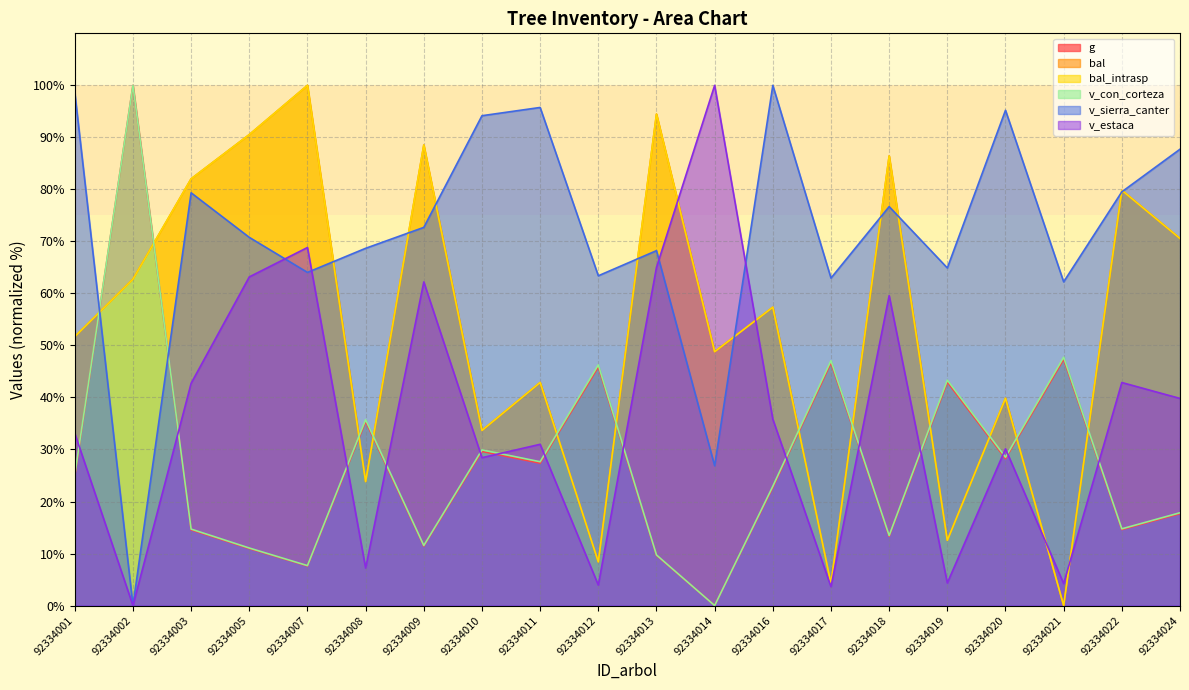

Reading left to right, what are all the values shown in this chart?

g: 24.9	100.0	14.6	11.0	7.6	35.4	11.4	29.6	27.4	45.9	9.6	0.0	22.7	46.7	13.3	43.0	28.2	47.4	14.6	17.7
bal: 51.7	62.7	82.0	90.5	100.0	23.8	88.5	33.7	42.9	8.4	94.5	48.8	57.4	4.2	86.4	12.5	39.8	0.0	79.8	70.6
bal_intrasp: 51.7	62.7	82.0	90.5	100.0	23.8	88.5	33.7	42.9	8.4	94.5	48.8	57.4	4.2	86.4	12.5	39.8	0.0	79.8	70.6
v_con_corteza: 25.1	100.0	14.7	11.1	7.7	35.7	11.5	29.9	27.6	46.3	9.7	0.0	22.9	47.1	13.5	43.3	28.5	47.7	14.7	17.8
v_sierra_canter: 98.6	0.0	79.3	70.8	64.0	68.7	72.7	94.2	95.8	63.4	68.2	26.9	100.0	63.0	76.7	64.9	95.2	62.2	79.5	87.7
v_estaca: 33.1	0.0	42.7	63.2	68.8	7.2	62.2	28.4	31.0	3.9	65.0	100.0	35.8	3.6	59.6	4.3	30.1	4.2	42.9	39.8